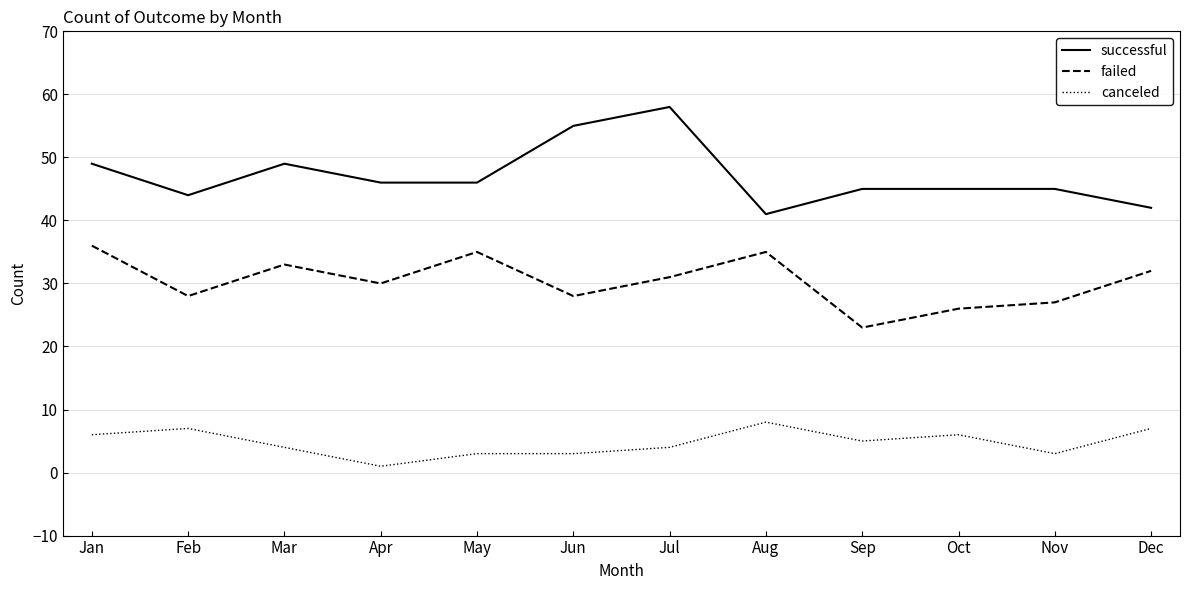

What is the difference between the highest and lowest values at Apr?

45